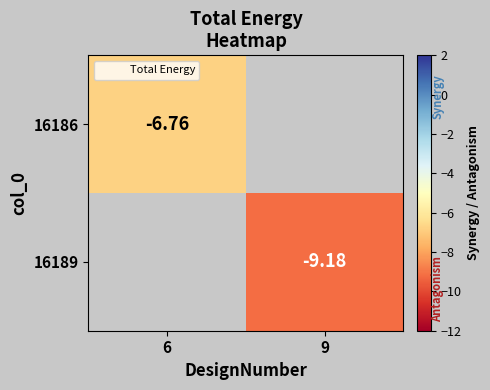

Which label corresponds to the smallest value in the chart?

9